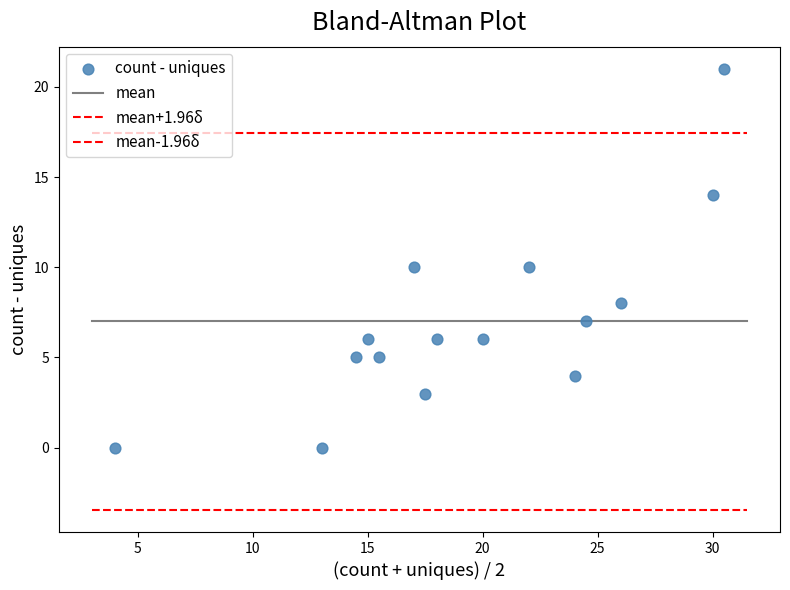

Count the number of points in this scatter plot.

15